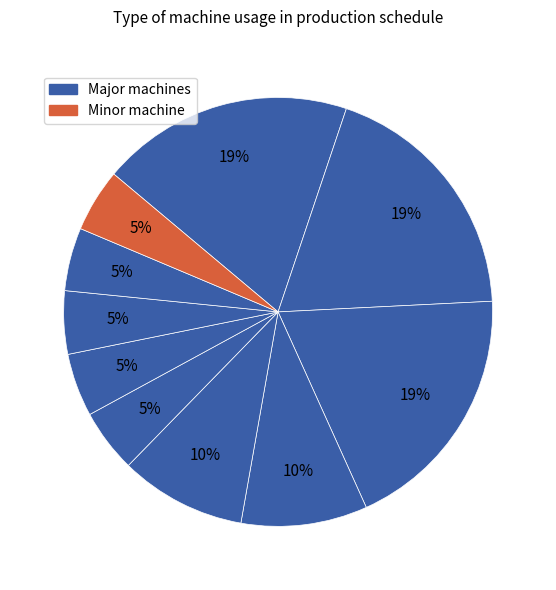

How many slices are in this pie chart?

10